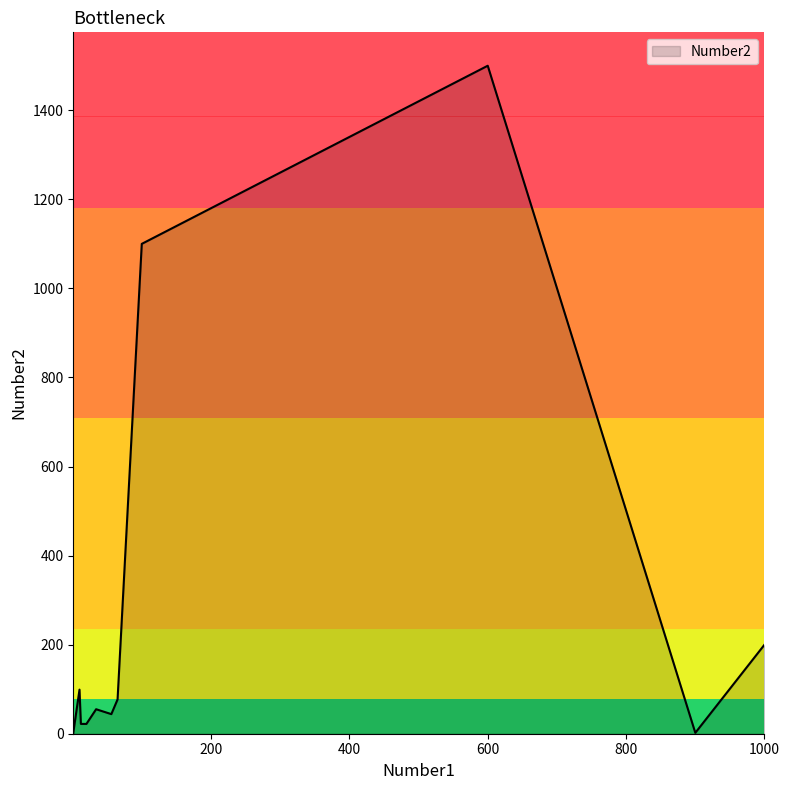

How many lines are shown in the chart?

1